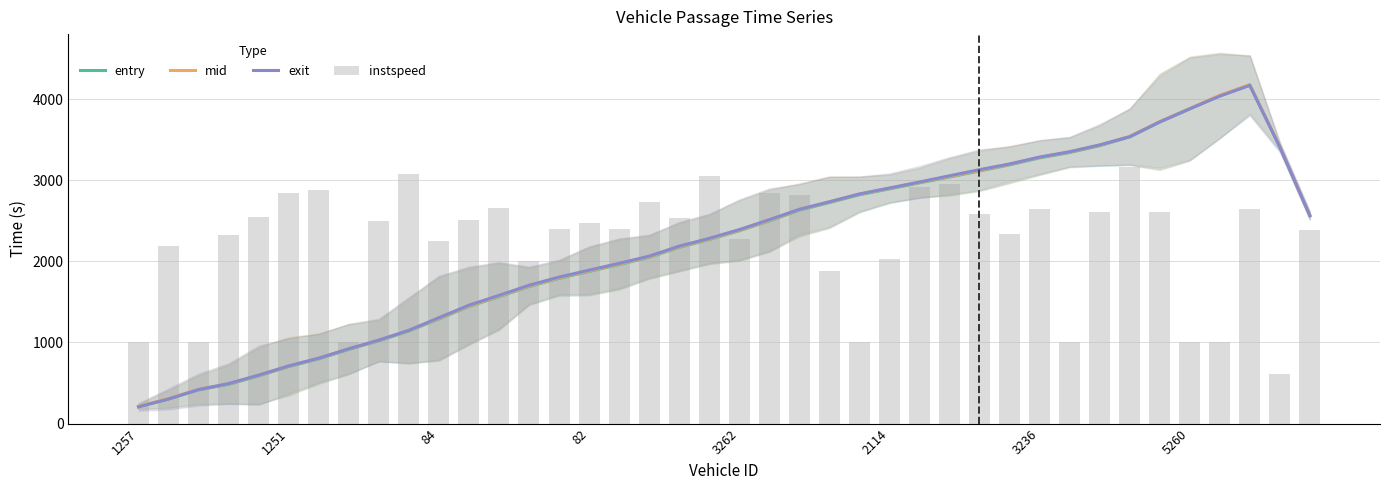

What is the difference between the maximum and minimum values in the entry series?

3964.4